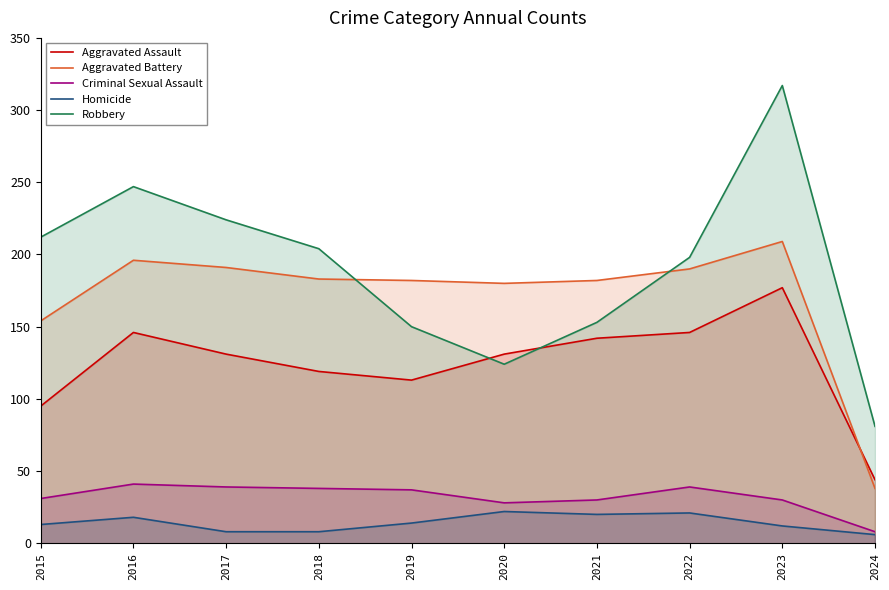

Is the value of Aggravated Battery at 2015 greater than the value of Homicide at 2022?

Yes